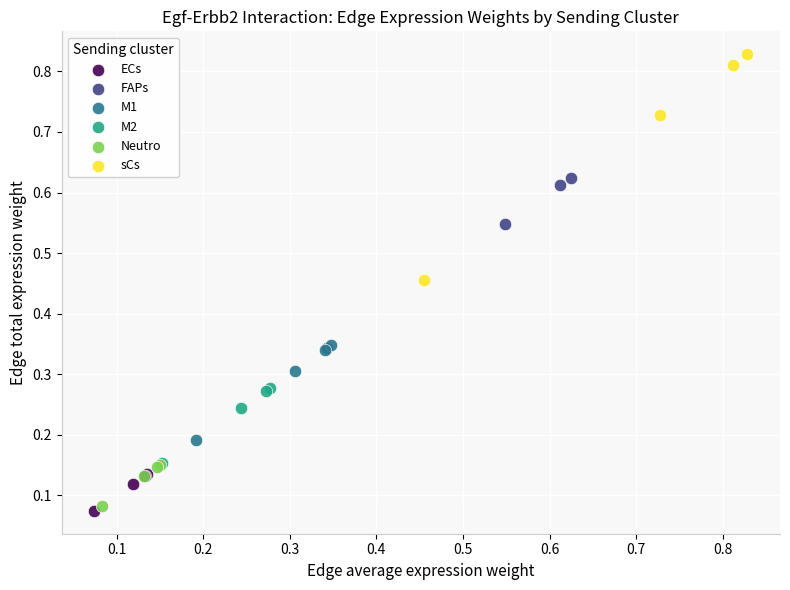

Which series contains the lowest Y value?

ECs